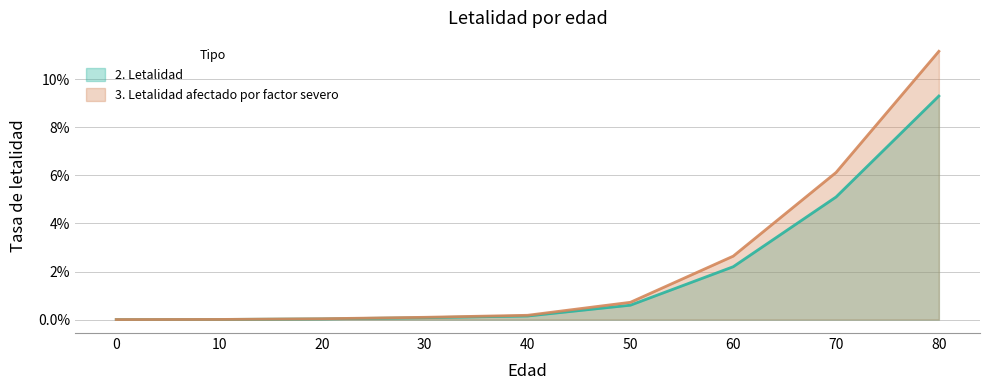

List the labels in order of 2. Letalidad value, largest first.

80, 70, 60, 50, 40, 30, 20, 10, 0